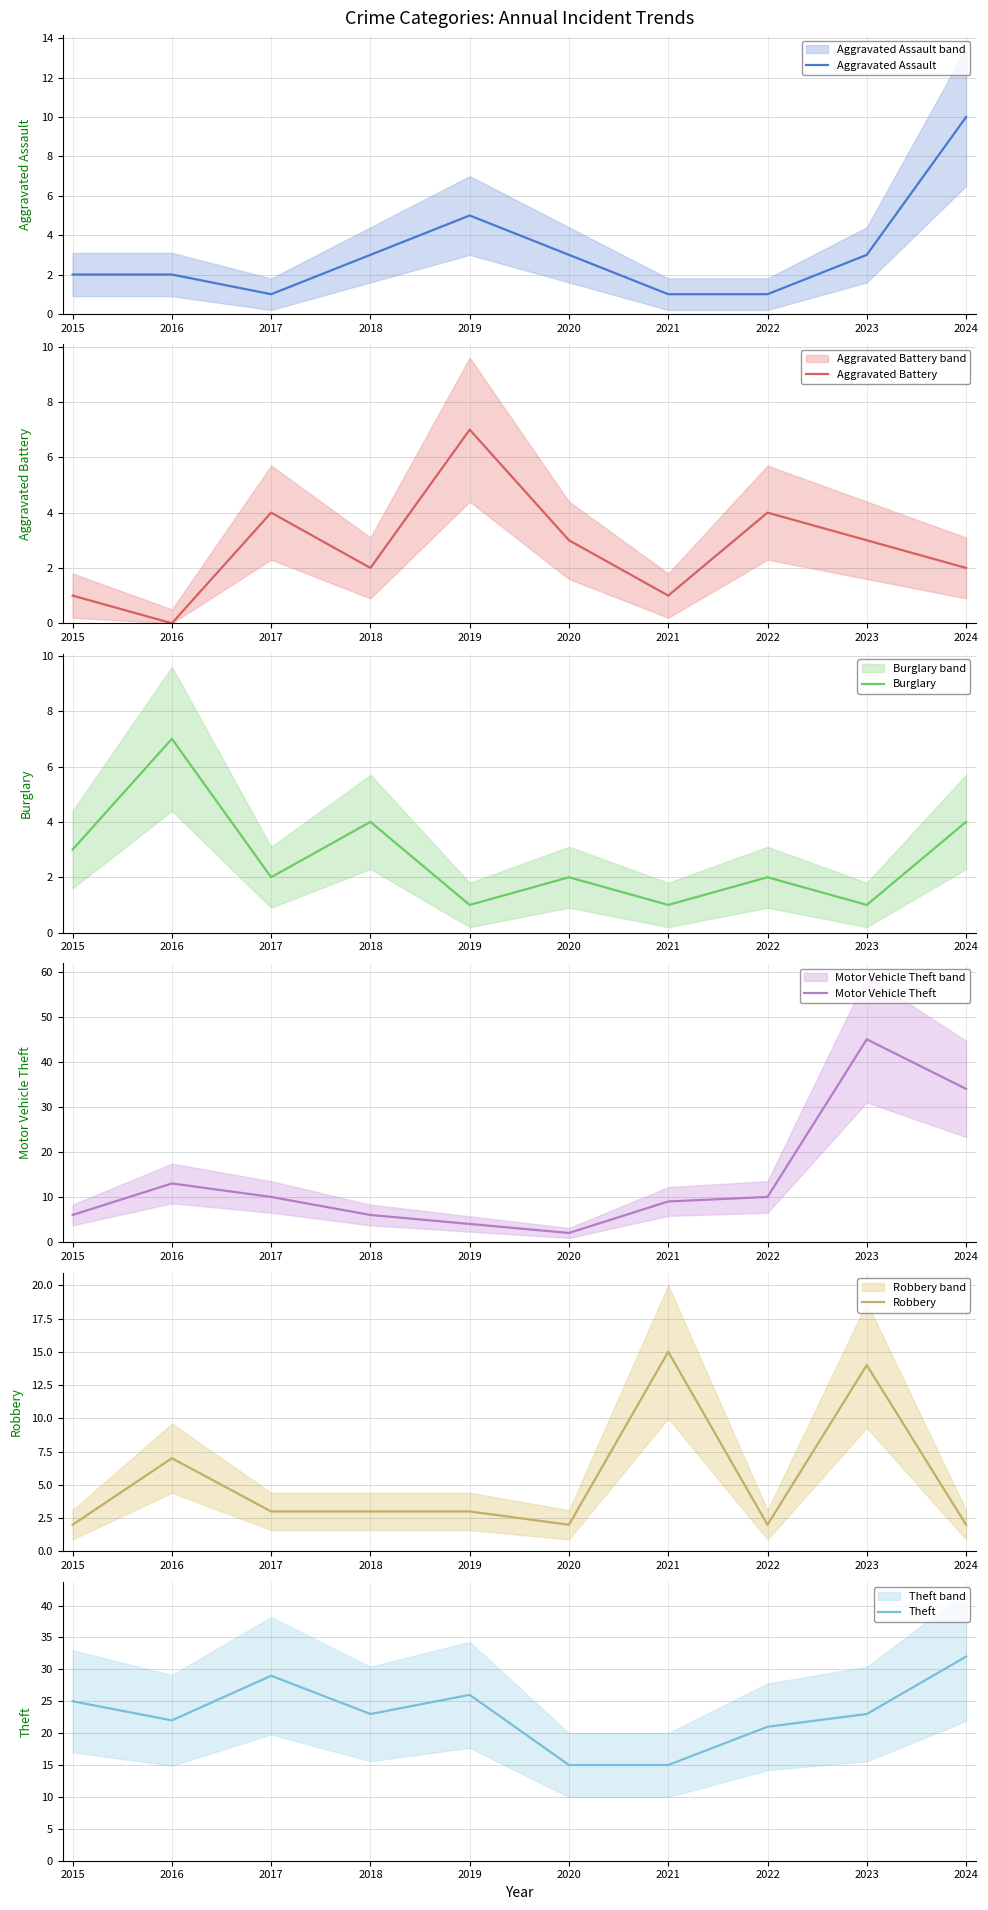

Reading left to right, extract all data points from this chart.

Aggravated Assault: 2	2	1	3	5	3	1	1	3	10
Aggravated Battery: 1	0	4	2	7	3	1	4	3	2
Burglary: 3	7	2	4	1	2	1	2	1	4
Motor Vehicle Theft: 6	13	10	6	4	2	9	10	45	34
Robbery: 2	7	3	3	3	2	15	2	14	2
Theft: 25	22	29	23	26	15	15	21	23	32